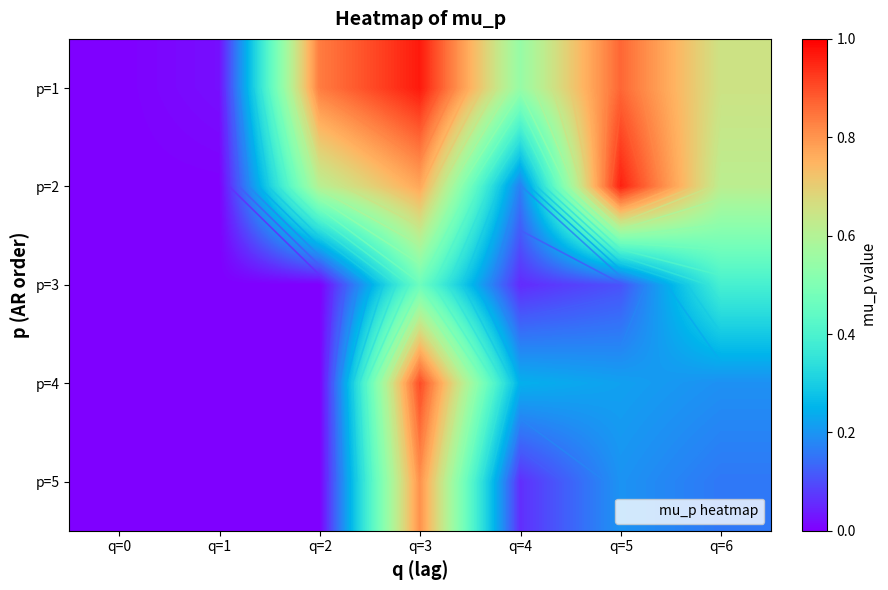

What is the total value across all series at q=3?

3.9